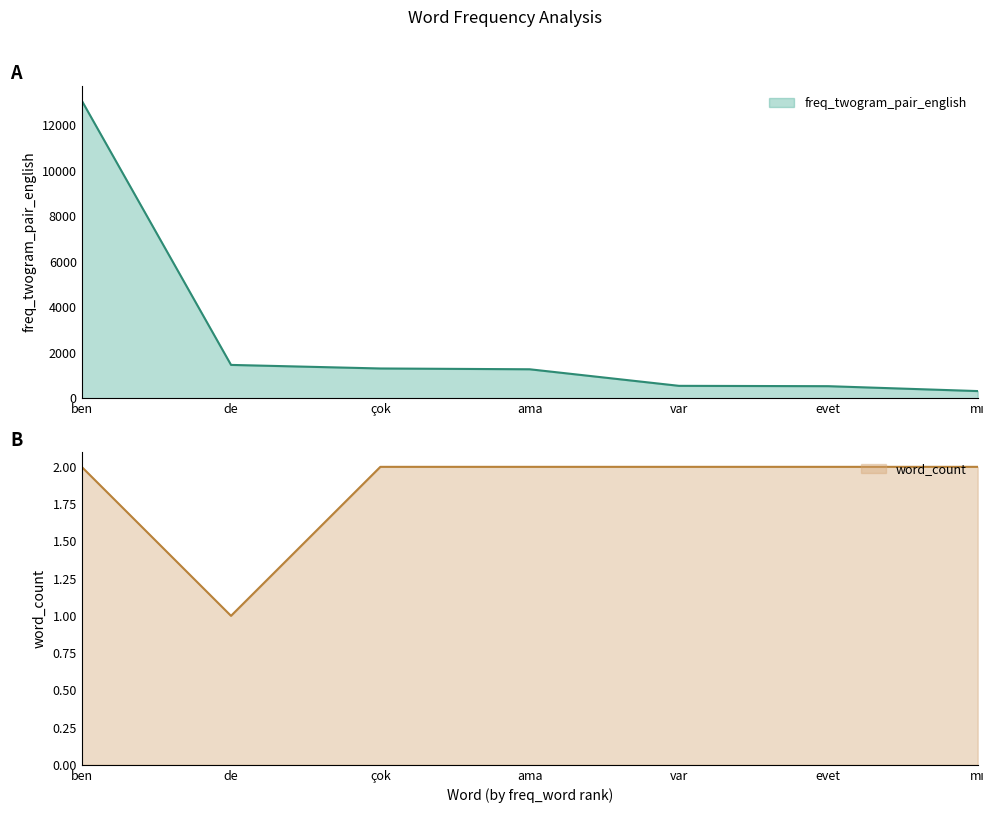

What value does the freq_twogram_pair_english series have at ben, to the nearest 100?

13100